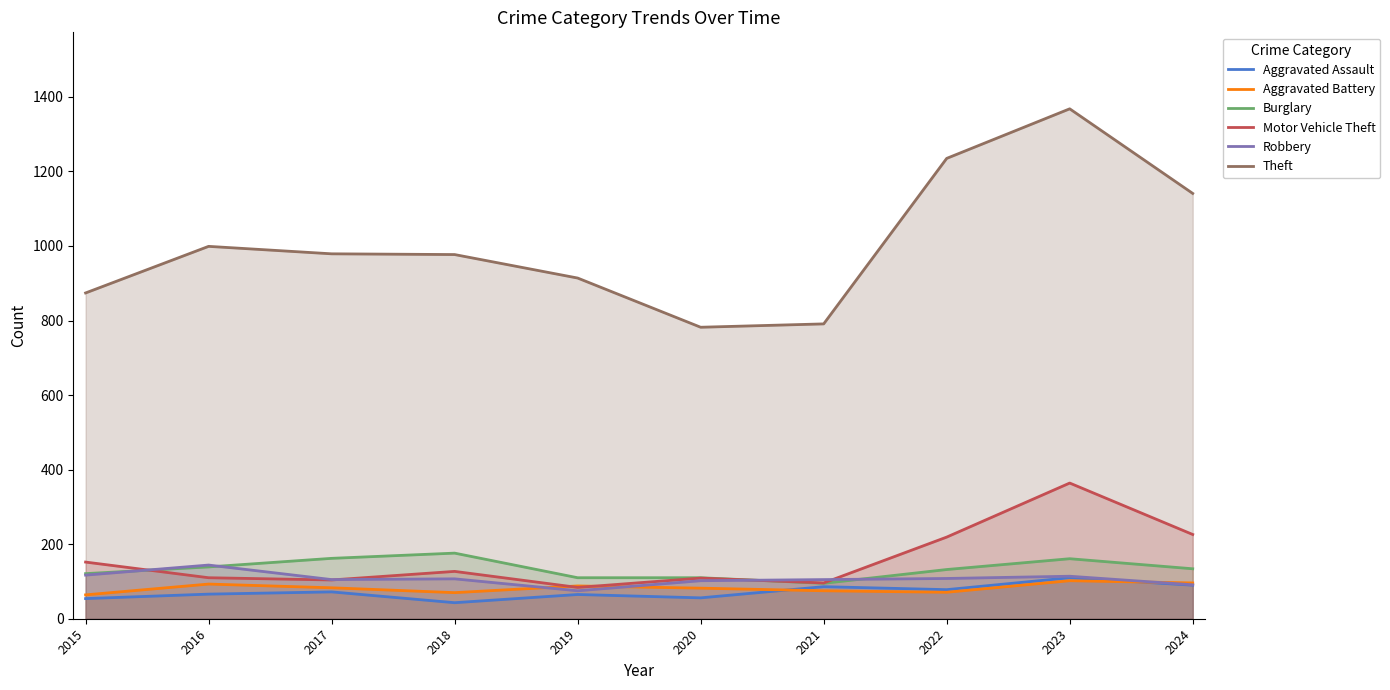

Which series has the widest spread of values?

Theft